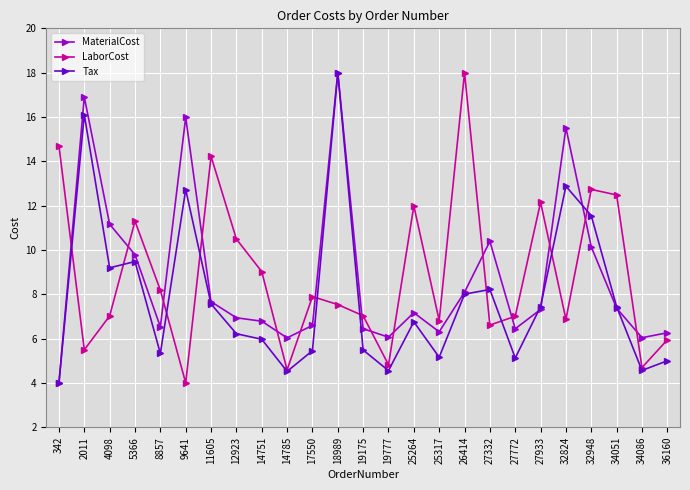

At which category does Tax reach its first local peak?

2011